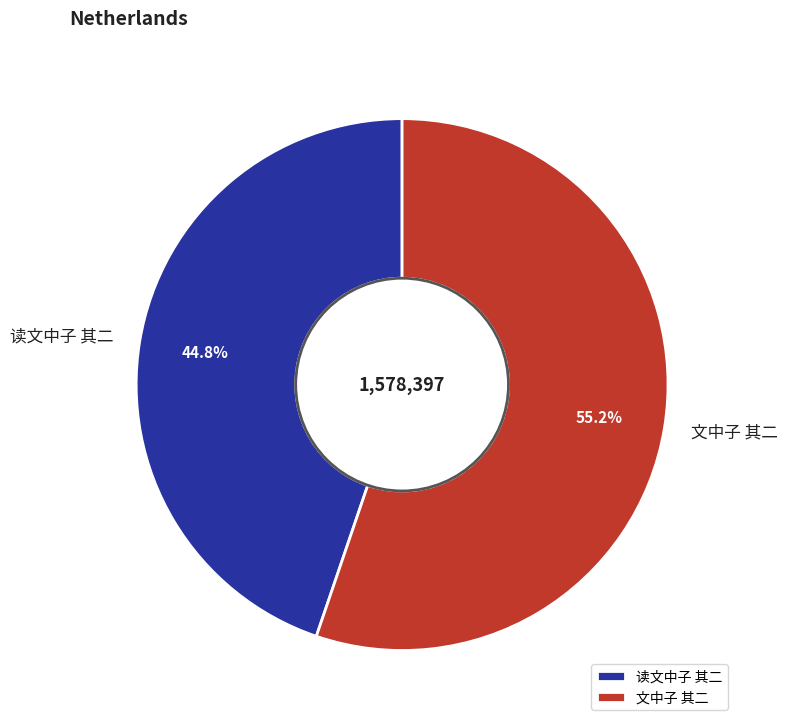

What is the ratio of the value at 读文中子 其二 to the value at 文中子 其二?

0.8